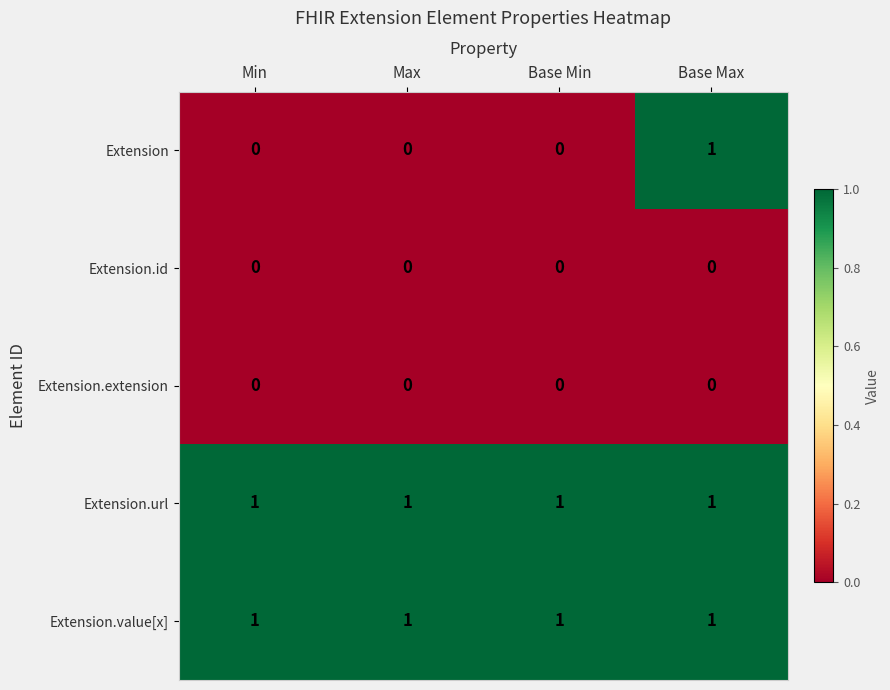

Which series changed the most between Min and Base Max?

Extension